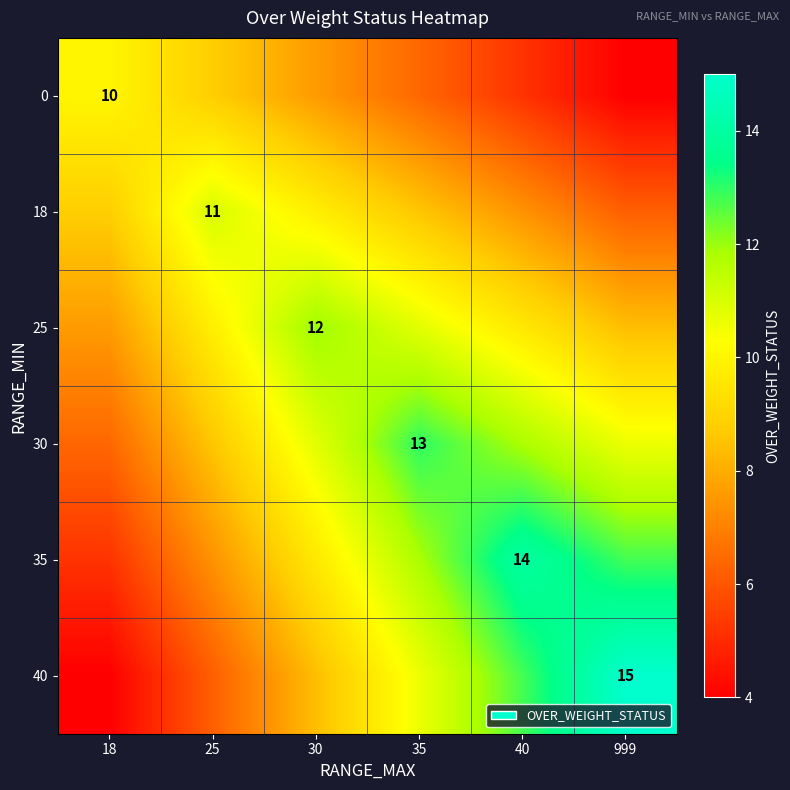

At which label does 18 reach its peak?

25